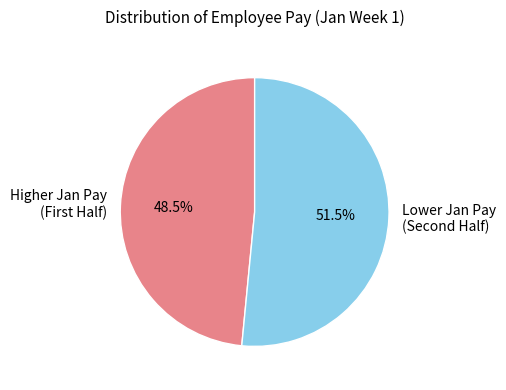

Does any single category account for the majority?

Yes